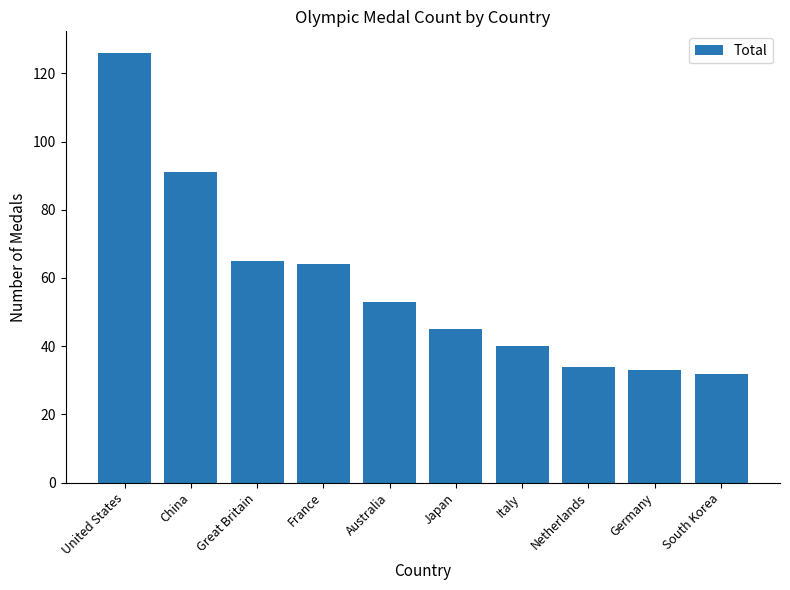

Where does the data first go above 53?

United States